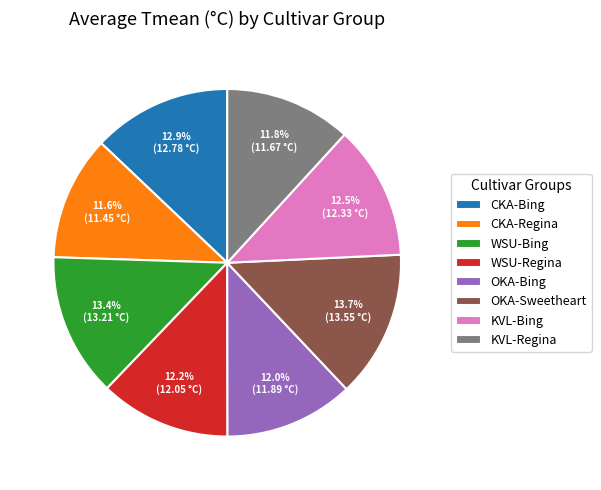

What portion of the pie excludes WSU-Bing?

86.6%